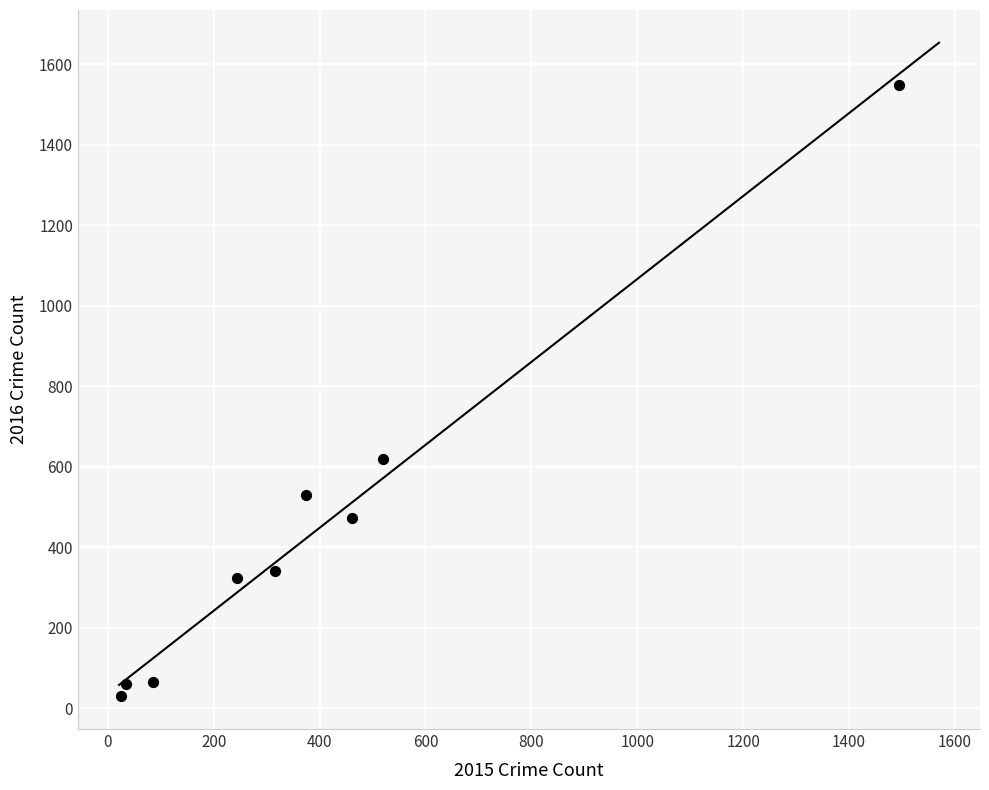

What is the average Y value?

443